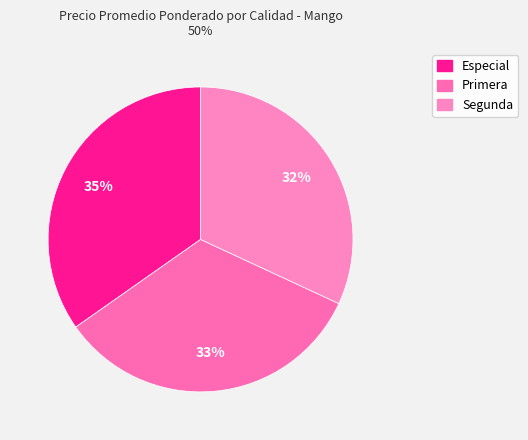

To the nearest percent, what portion does Especial represent?

35%